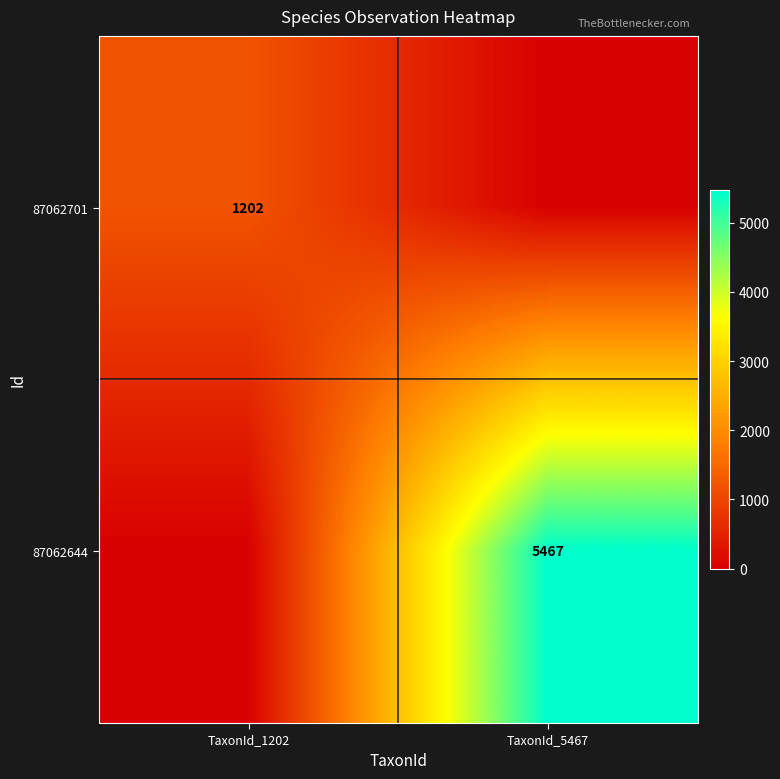

The value of 87062644 at TaxonId_5467 is 5467. True or false?

True